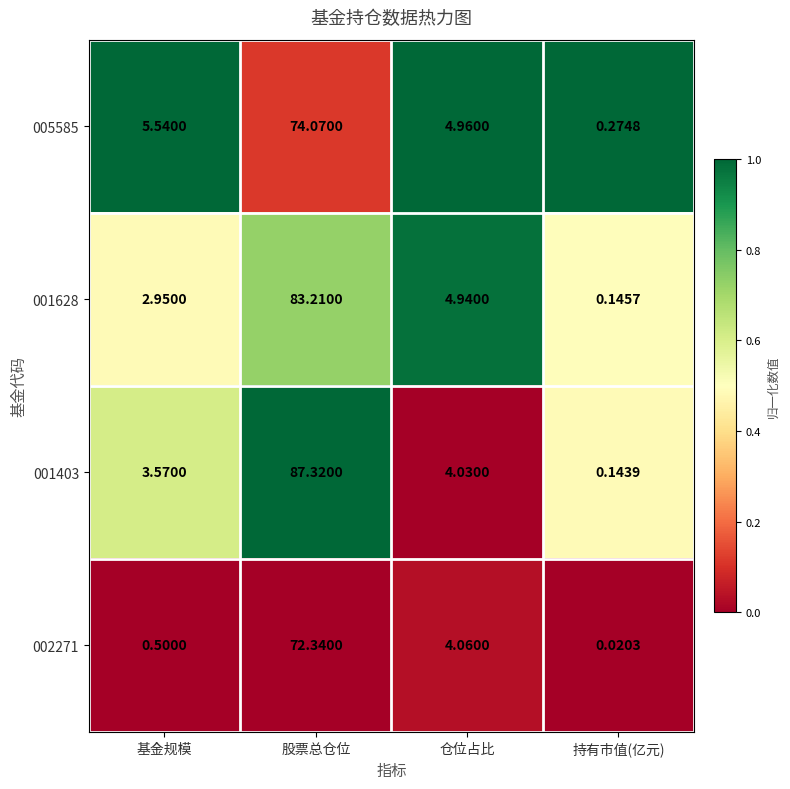

At which category is the sum across all series the highest?

股票总仓位